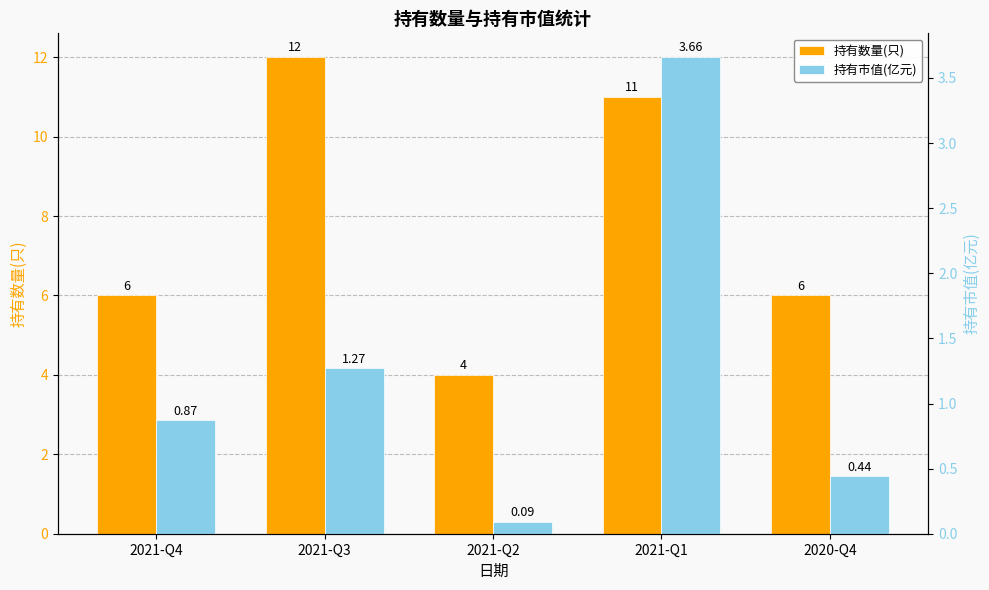

Count the number of data series in this chart.

2